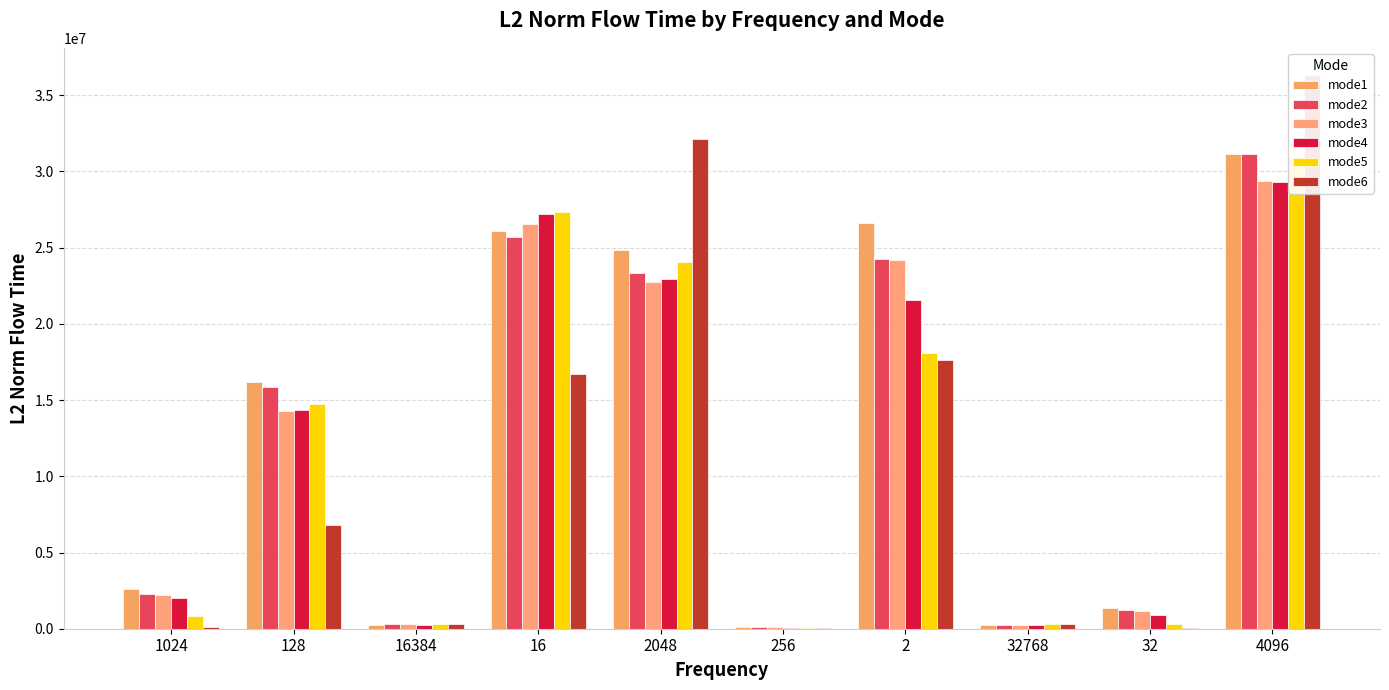

The mode3 series shows 14315423.5 at 128. True or false?

True